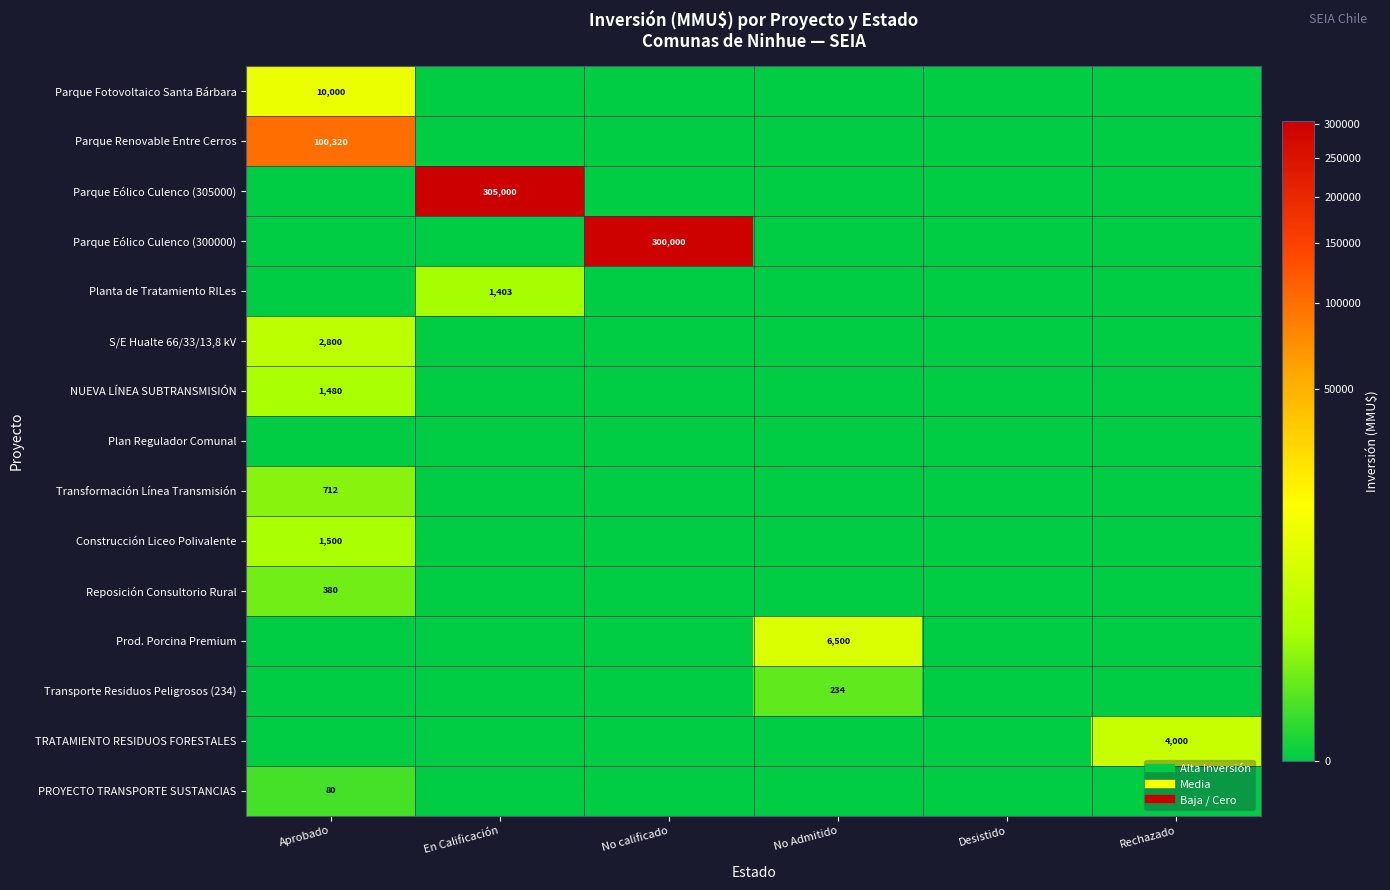

What is the average value of the Construcción Liceo Polivalente series?

250